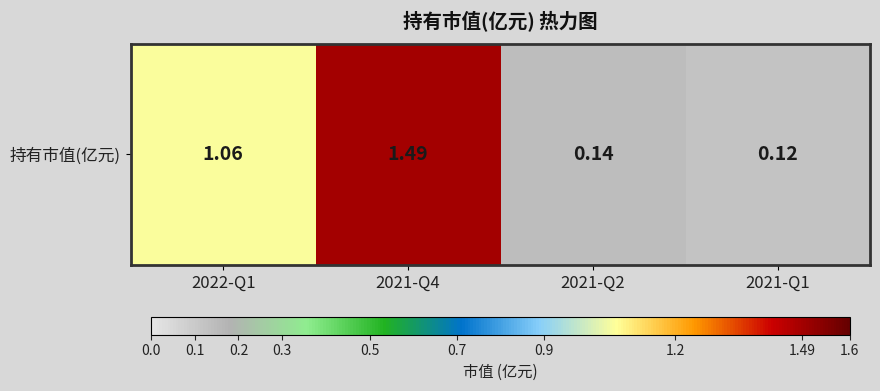

Which has a higher value, 2021-Q1 or 2021-Q2?

2021-Q2